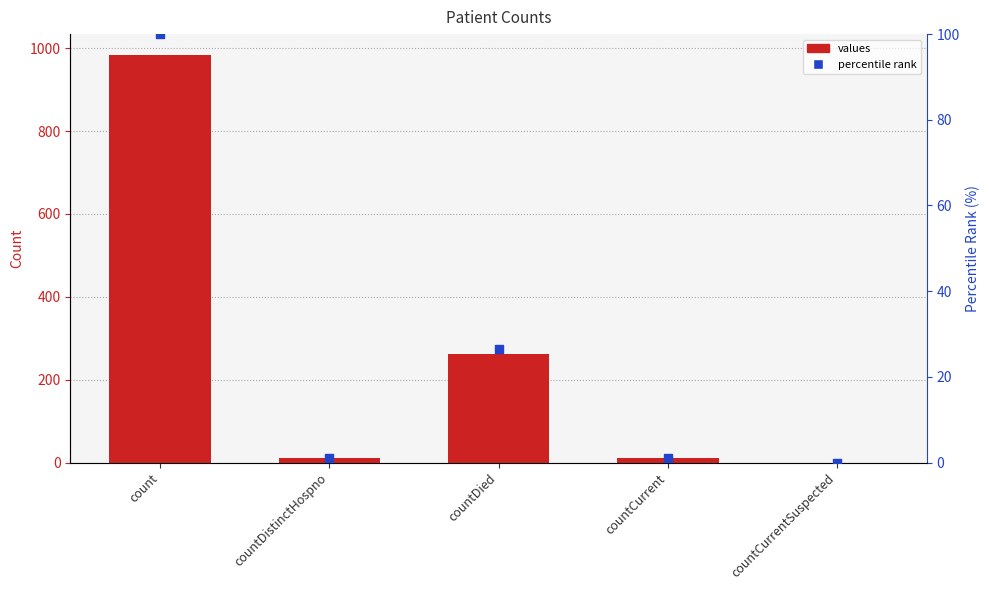

Is the value of values at countDied greater than the value of percentile rank at countDied?

Yes